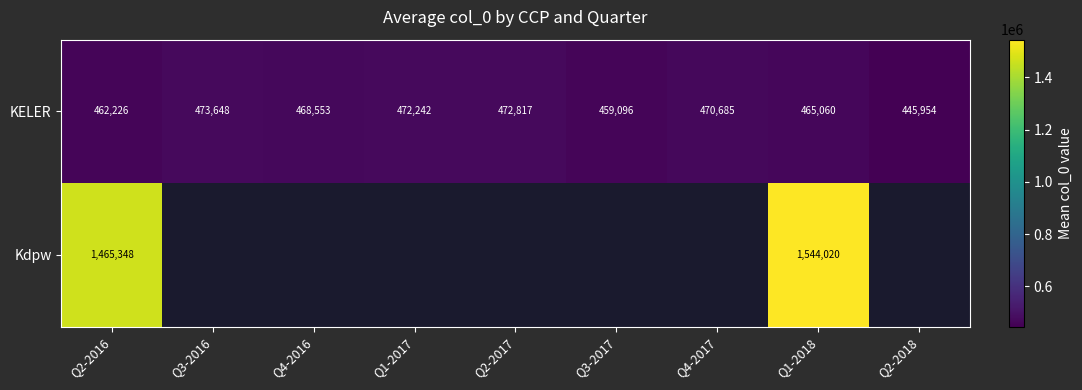

The value of KELER at Q1-2017 is 796096.0. True or false?

False